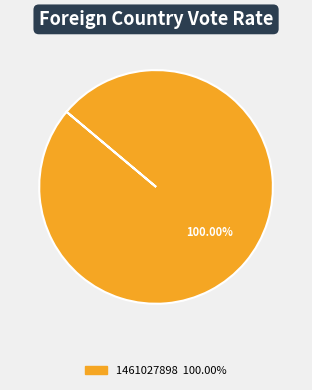

Does any single category account for the majority?

Yes